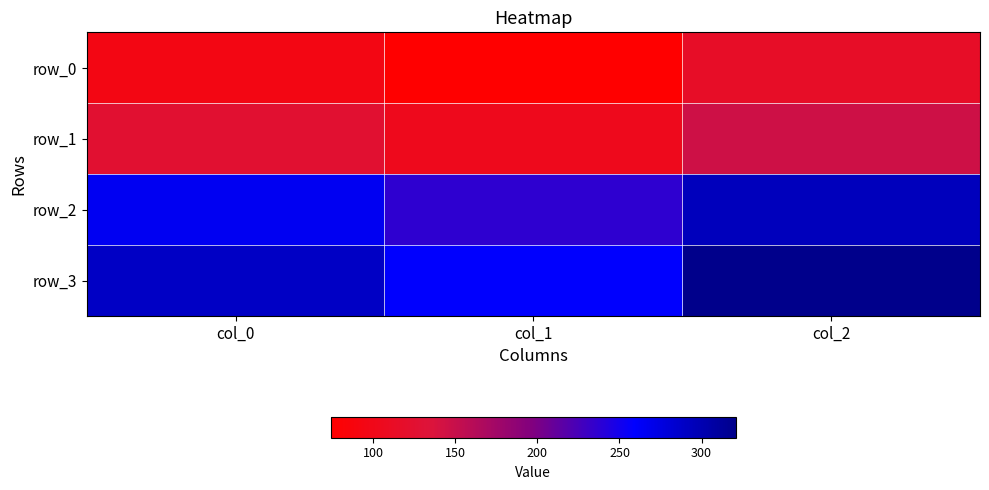

What is the difference between the maximum and second lowest values in the row_3 series?

31.0